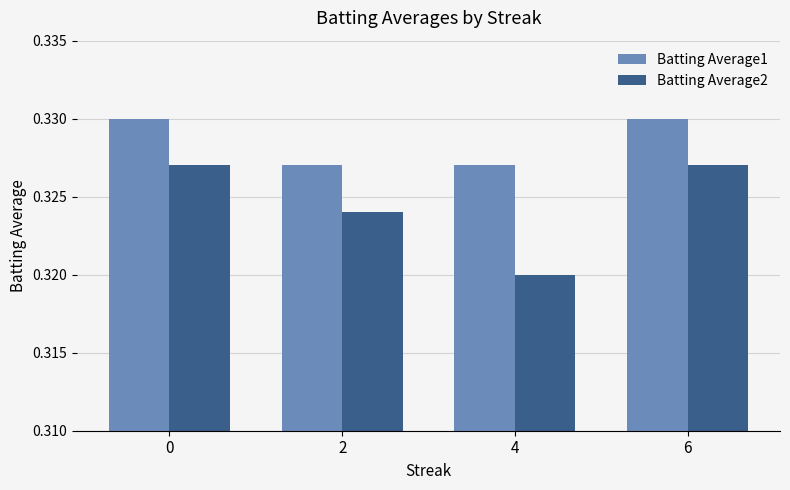

At which label does Batting Average2 reach its minimum?

4